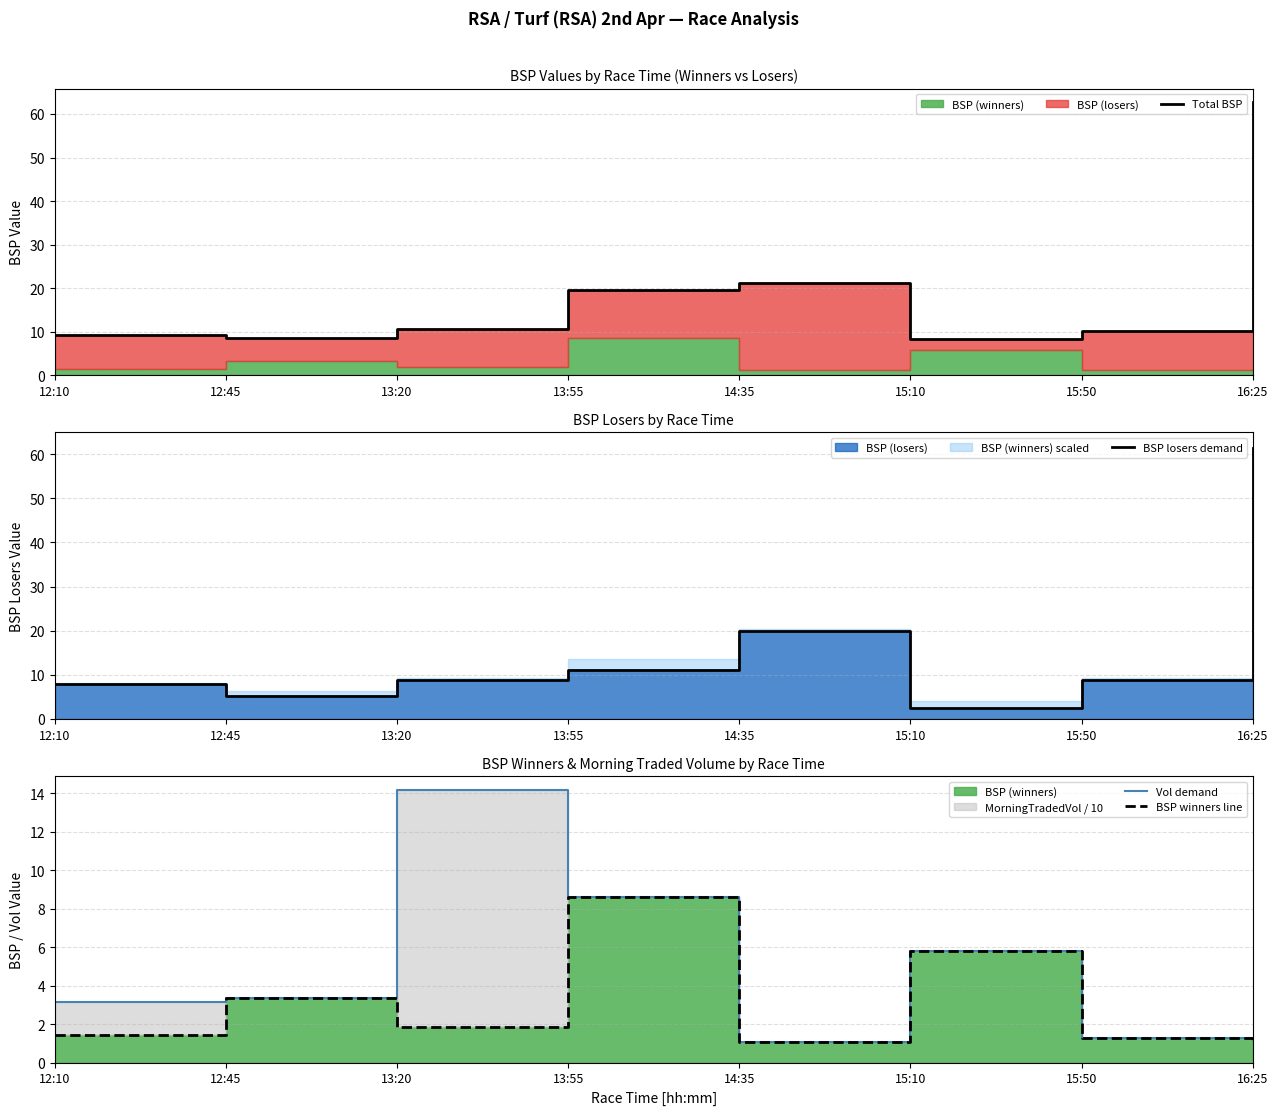

Which series has the largest range (max minus min)?

BSP losers demand